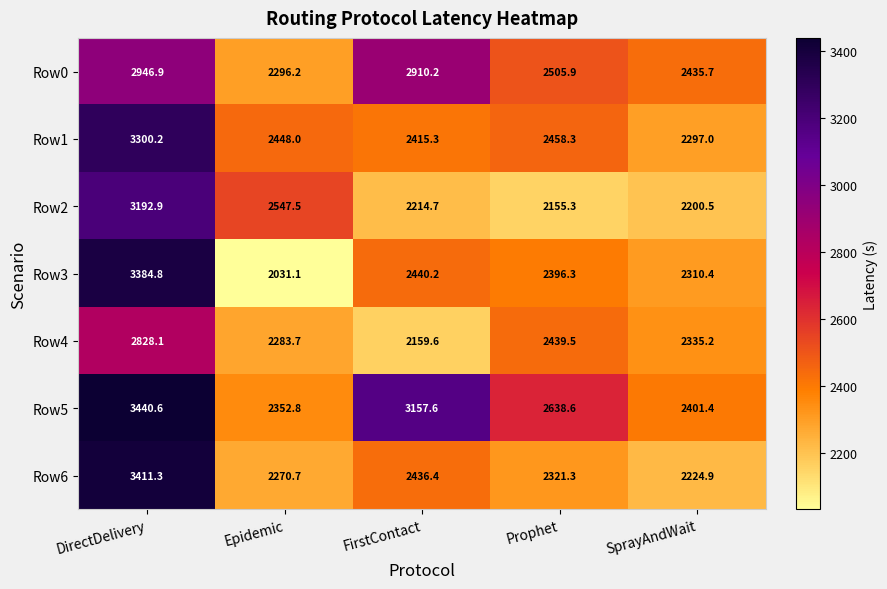

At which label does Row0 first exceed 2505?

DirectDelivery